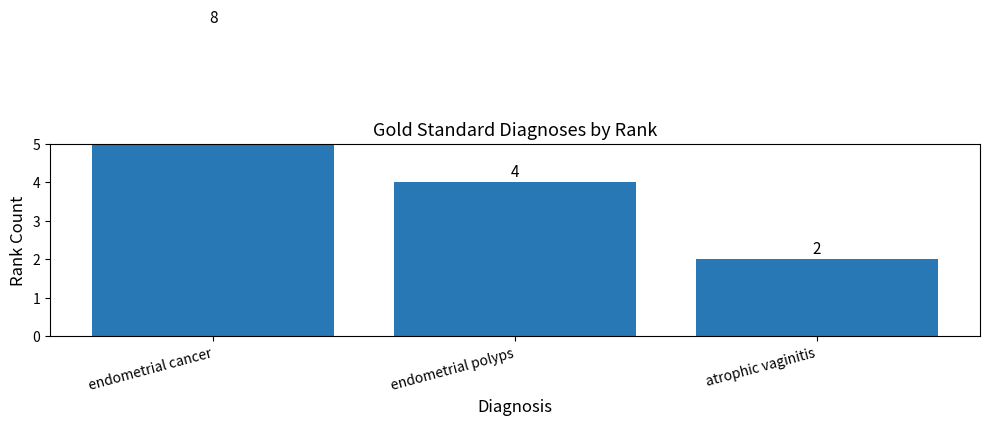

What is the difference between the second highest and minimum values?

2